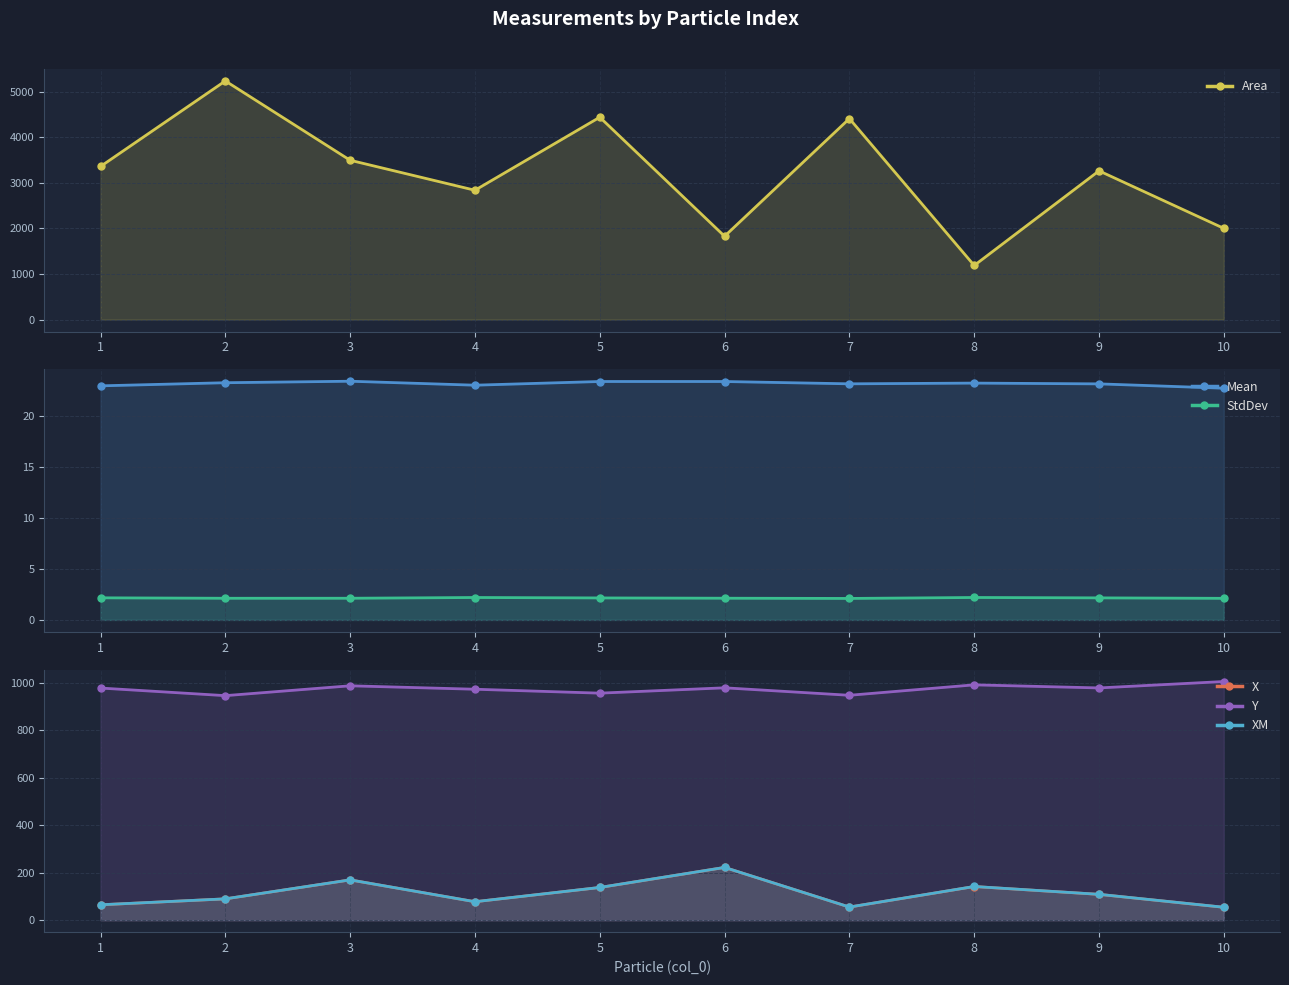

Which series has the largest total across all categories?

Area